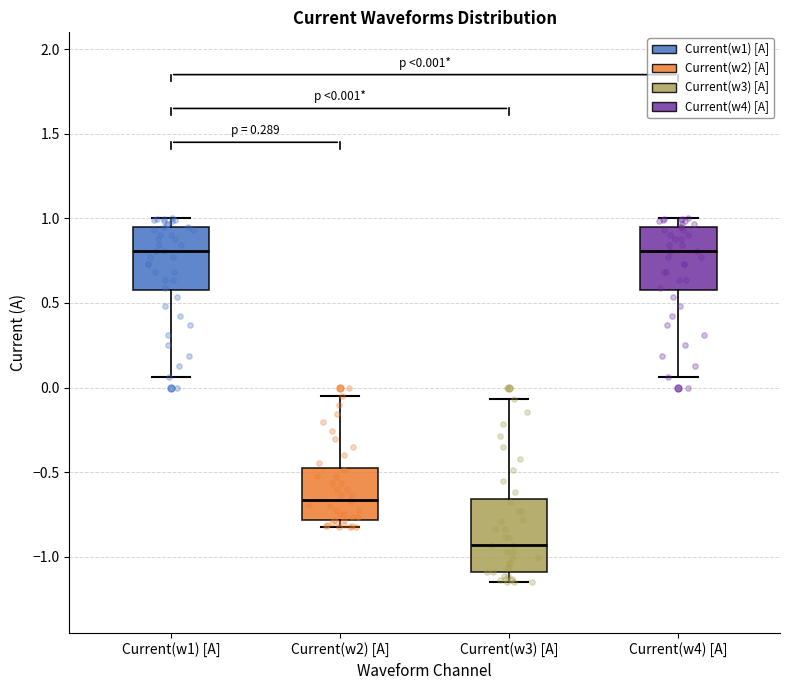

Which box is the tallest, from its lower edge to its upper edge?

Current(w3) [A]